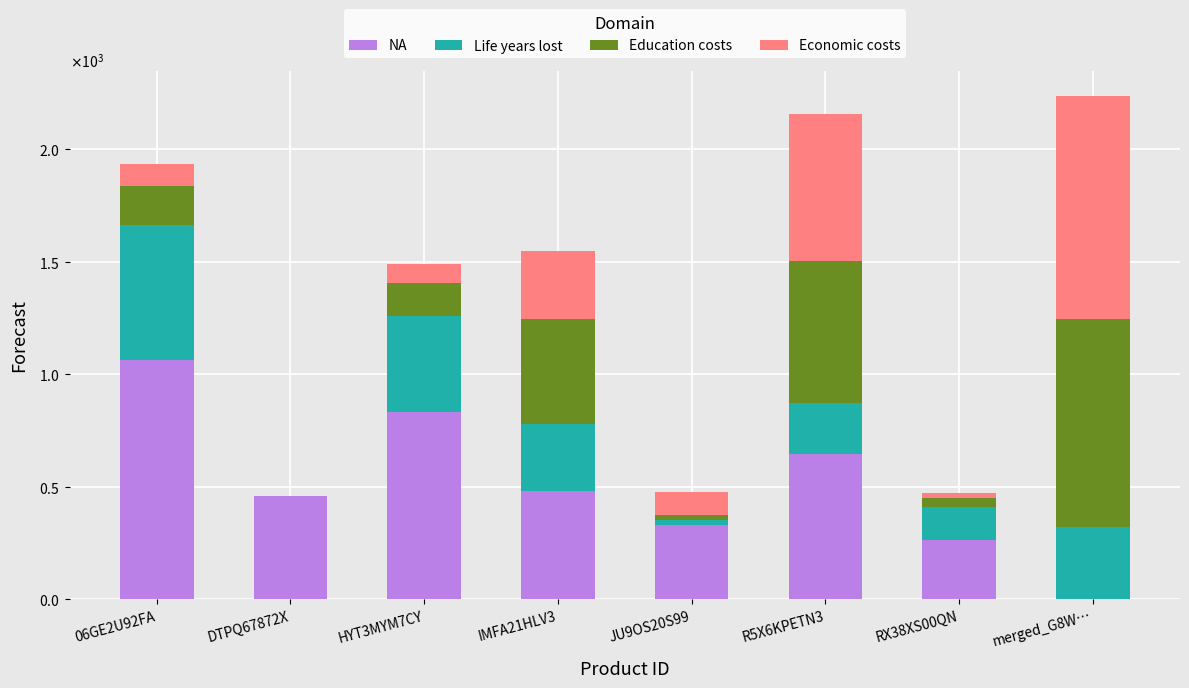

At which category is the sum across all series the highest?

merged_G8W…